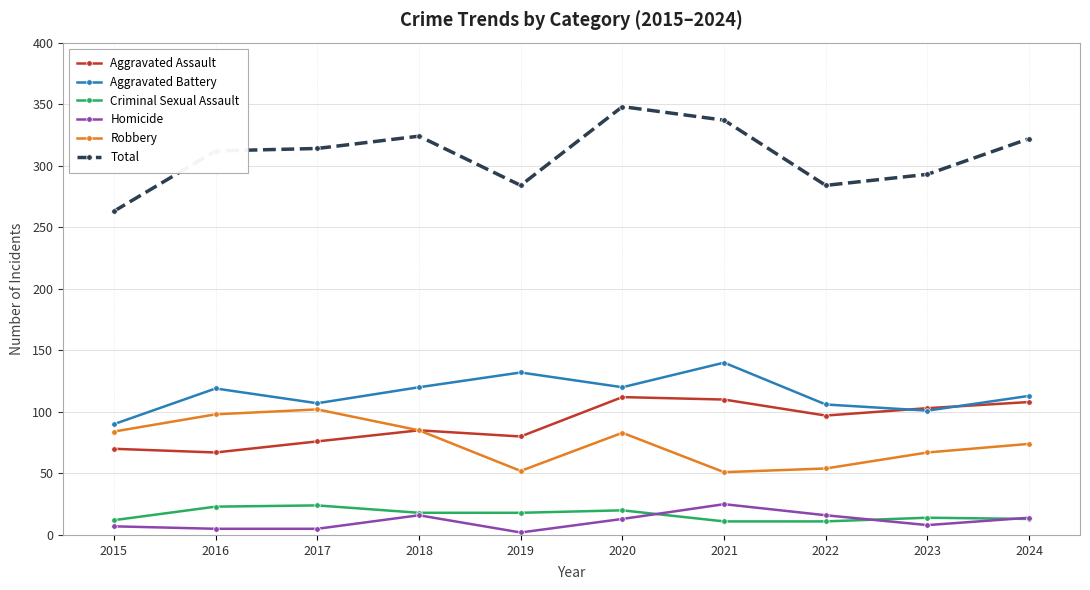

Does the chart have visible grid lines?

Yes